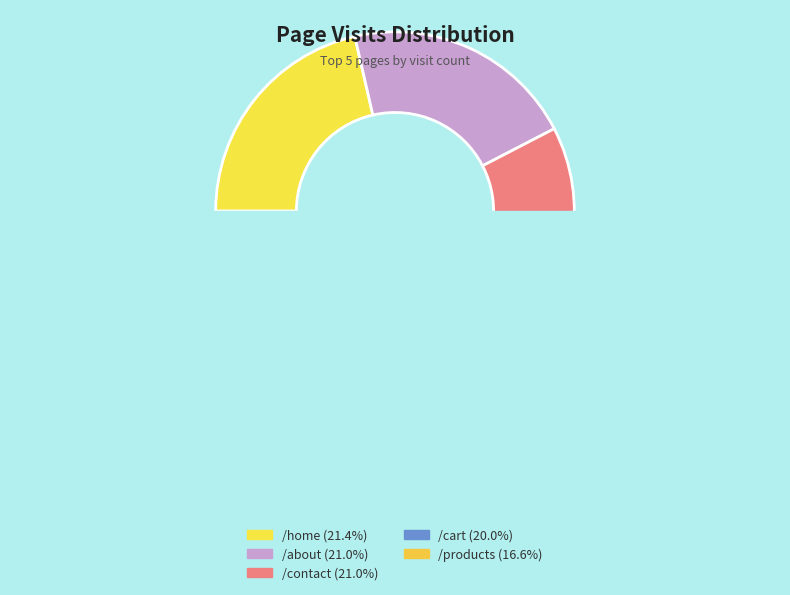

Is it true that /about is 13% of the pie?

False